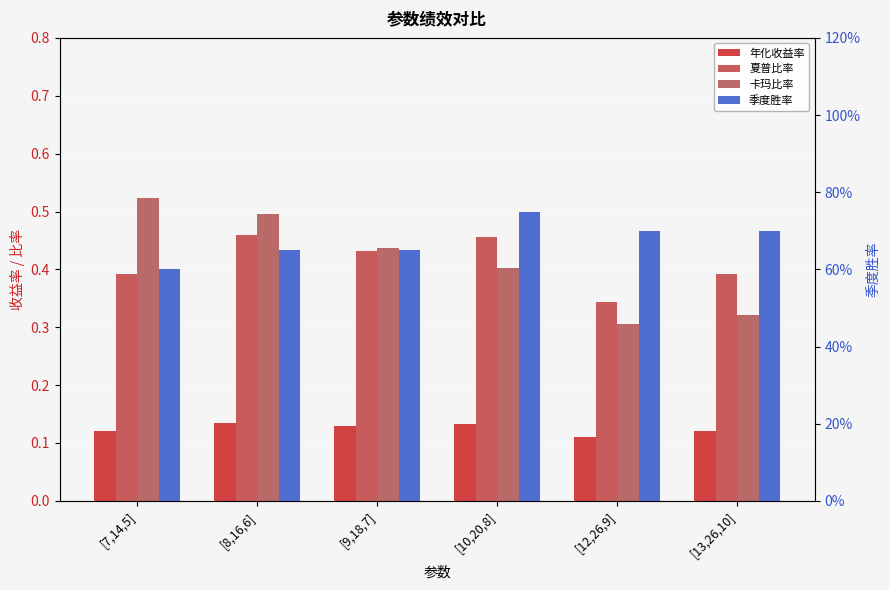

Reading right to left, list all the values displayed in this chart.

年化收益率: 0.1	0.1	0.1	0.1	0.1	0.1
夏普比率: 0.4	0.3	0.5	0.4	0.5	0.4
卡玛比率: 0.3	0.3	0.4	0.4	0.5	0.5
季度胜率: 0.7	0.7	0.8	0.7	0.7	0.6